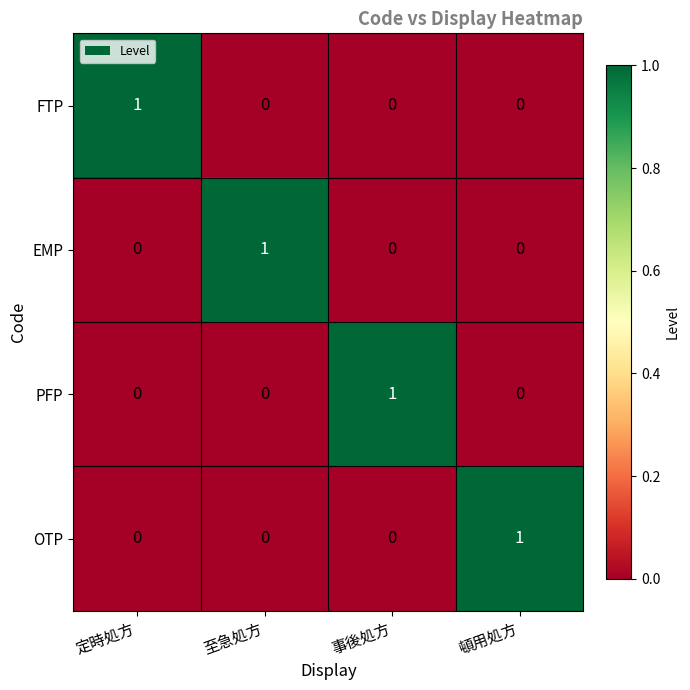

What is the total value across all series at 頓用処方?

1